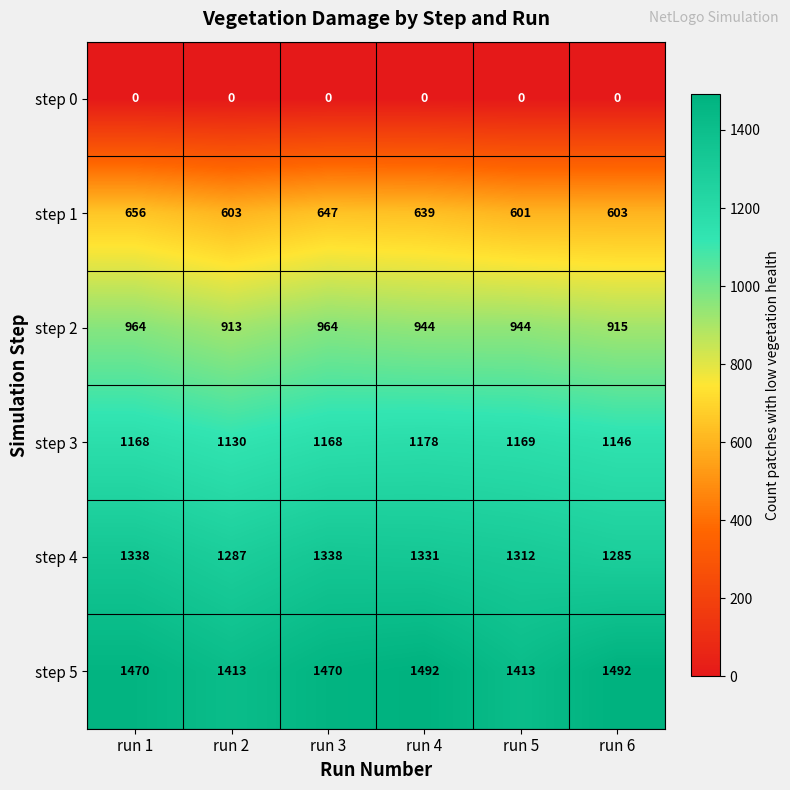

What is the sum of all step 2 values?

5644